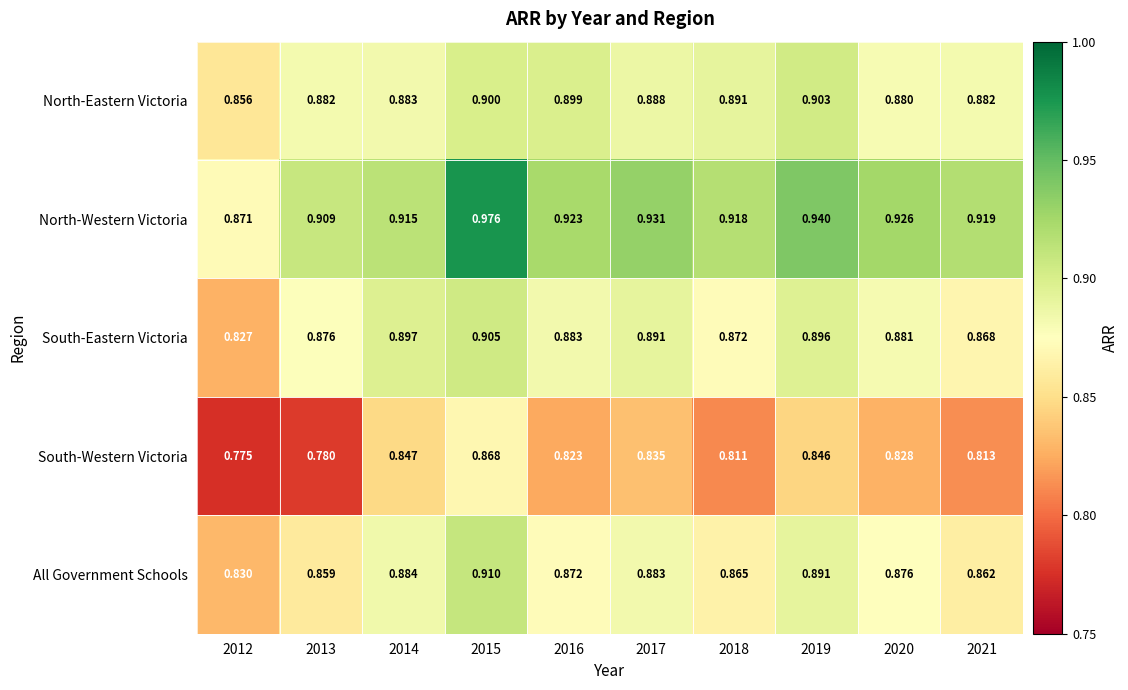

Which series has the largest total across all categories?

North-Western Victoria